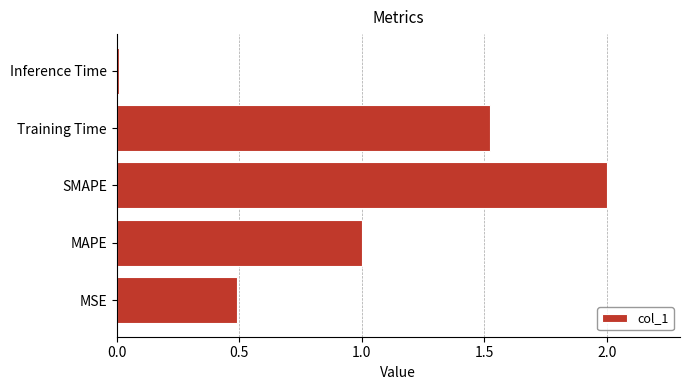

What is the maximum value shown in the chart?

2.0